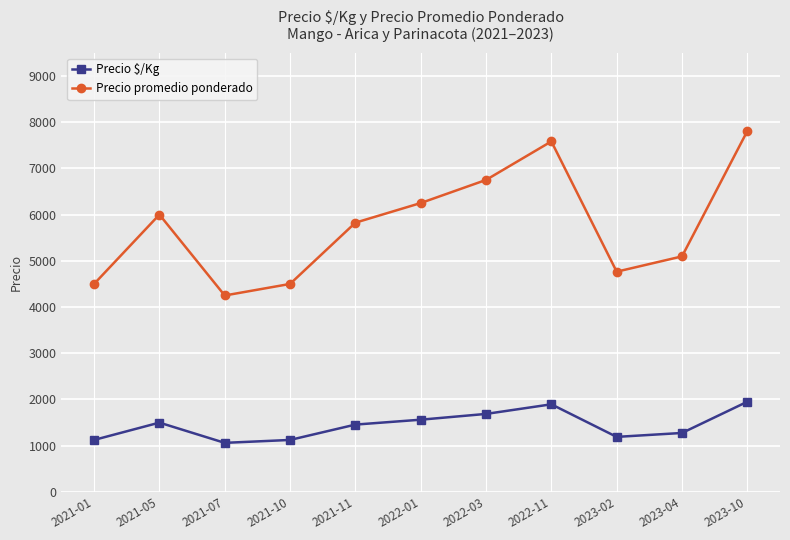

At how many categories does at least one series exceed 2787?

11